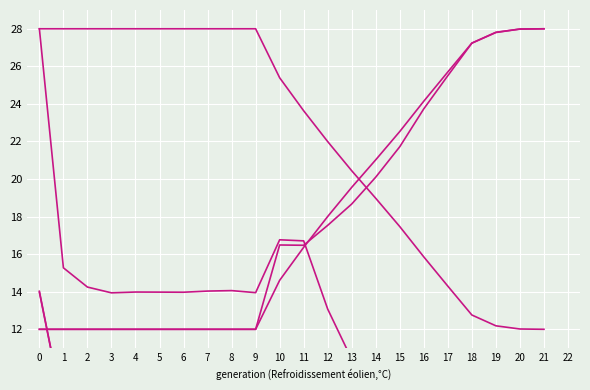

How many data points in male_size are above 6?

14